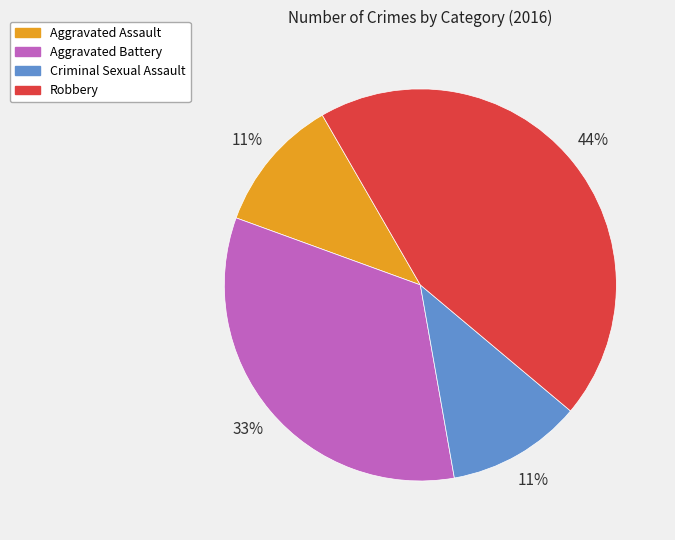

Is Aggravated Assault the majority of the pie?

No